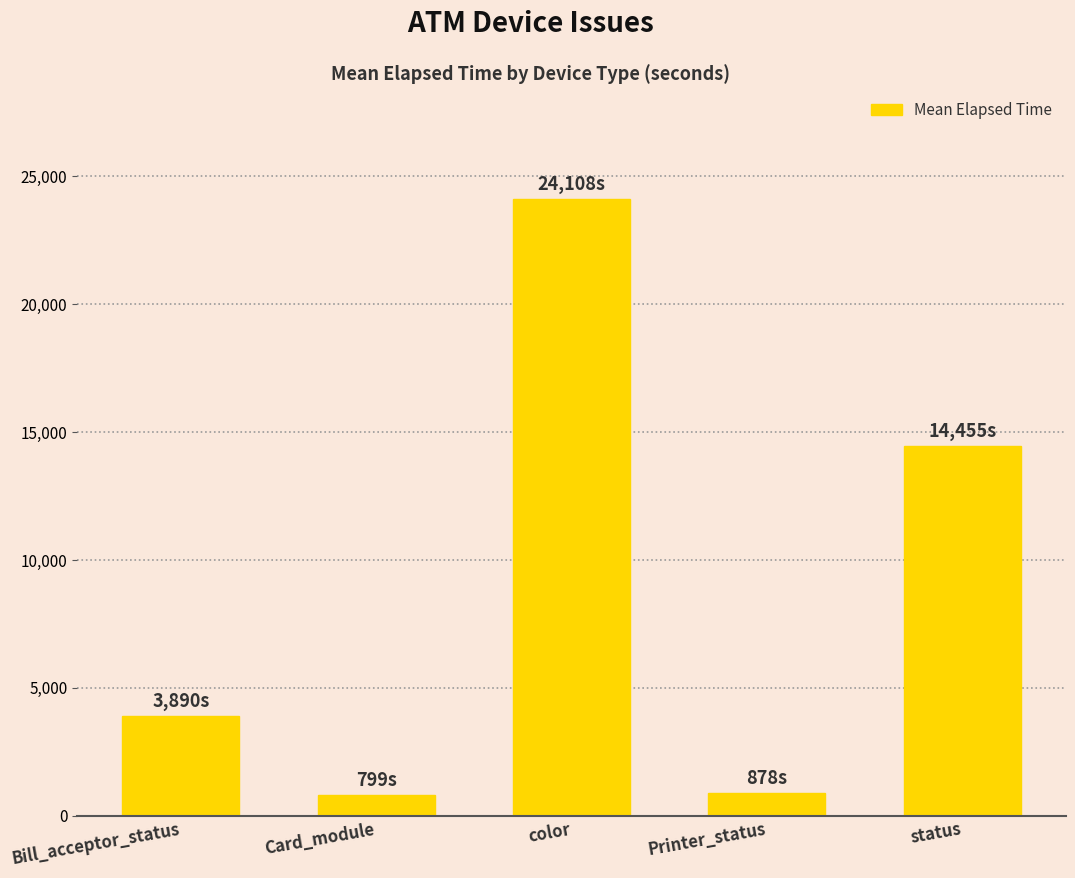

The value at color is 8386.7. True or false?

False